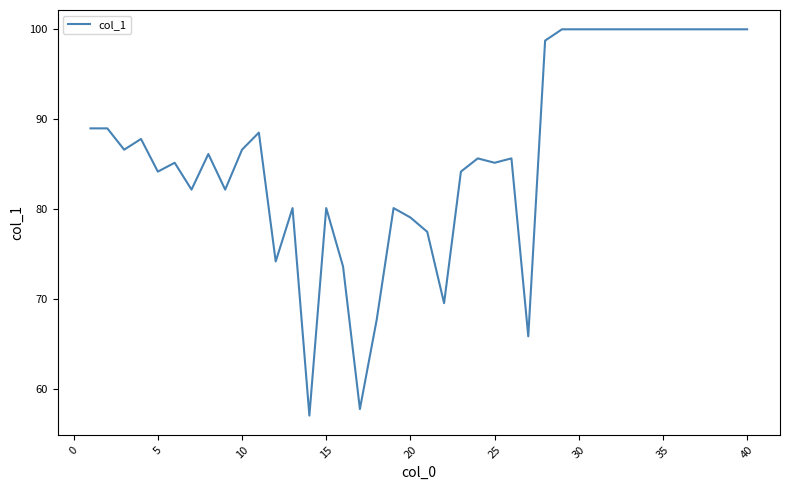

What is the smallest value displayed?

57.0